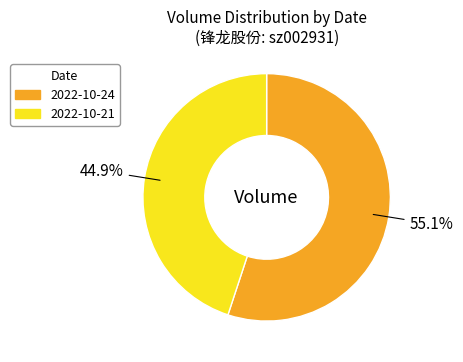

Rank the categories by value from lowest to highest.

2022-10-21, 2022-10-24